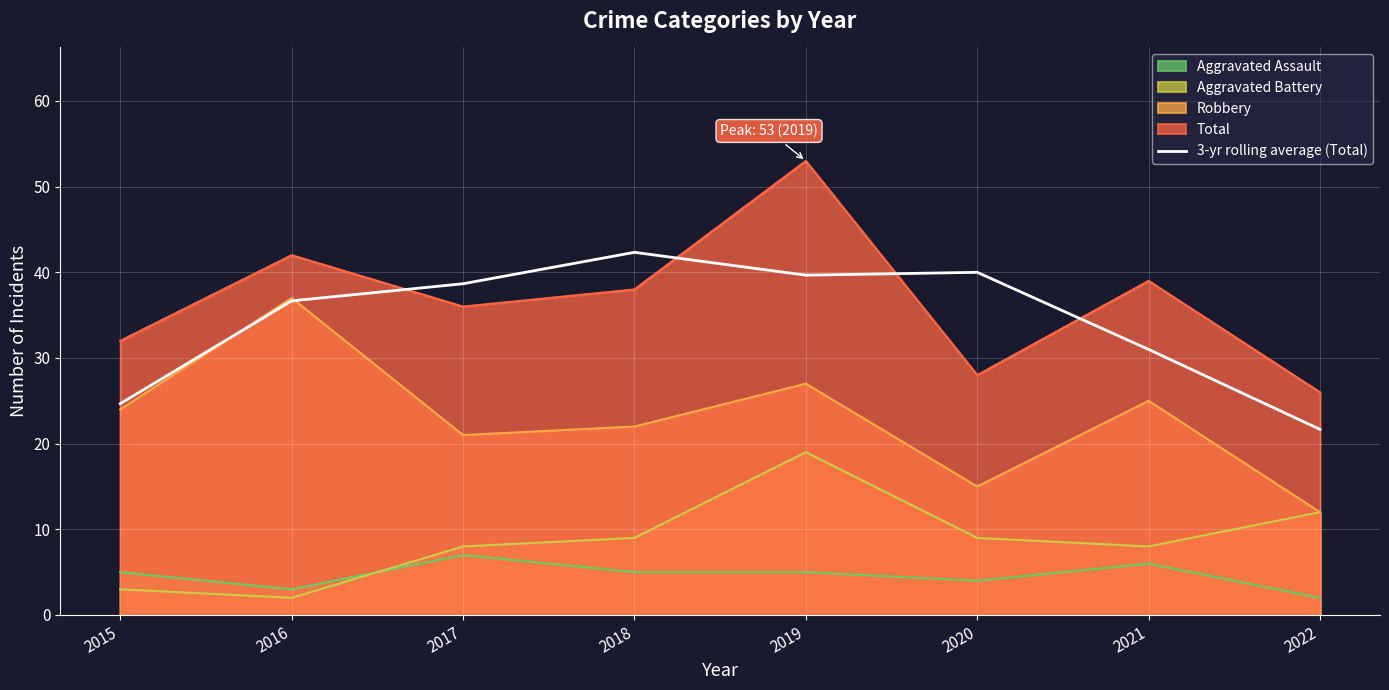

At 2019, list the series in order from smallest to largest.

Aggravated Assault, Aggravated Battery, Robbery, 3-yr rolling average (Total), Total